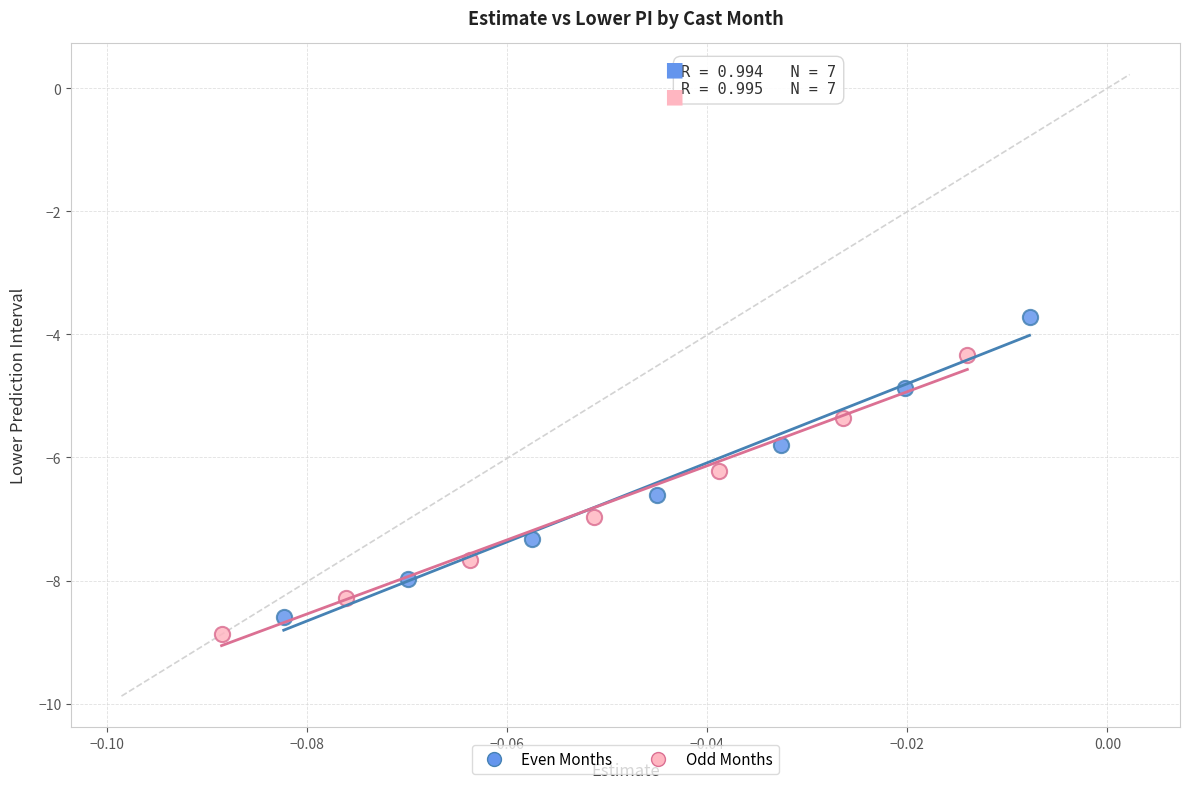

Which series has the largest Y range (max minus min)?

Even Months